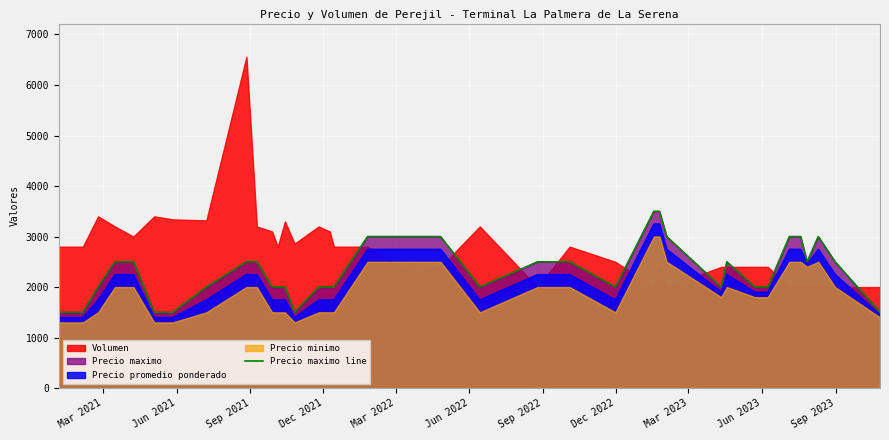

How many values are below 2500?

20